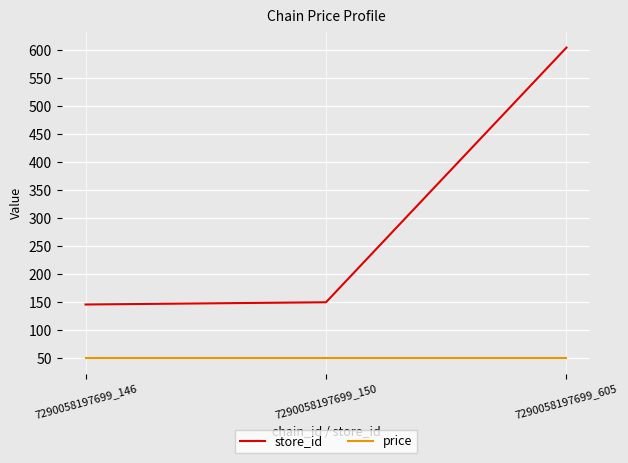

Which series has the largest total across all categories?

store_id